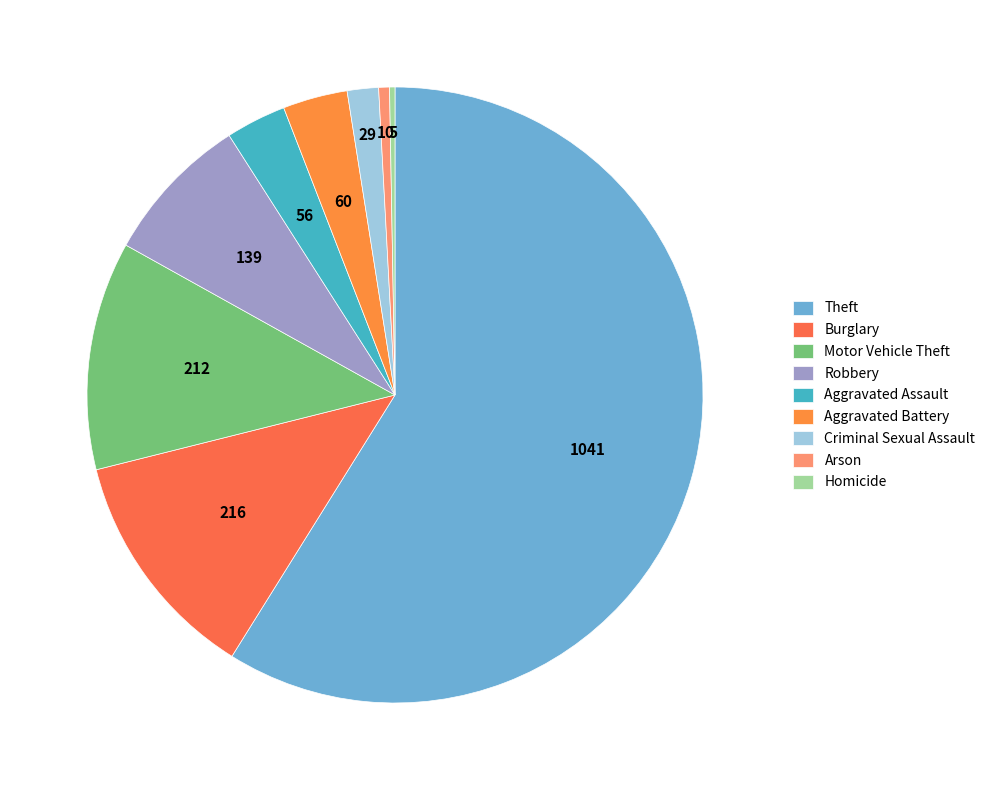

Which category accounts for the majority?

Theft